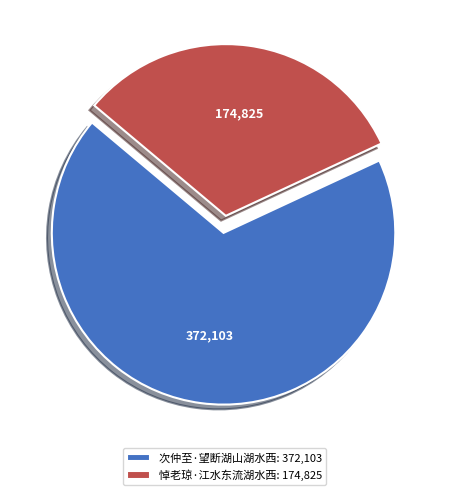

Count the number of slices in the pie.

2